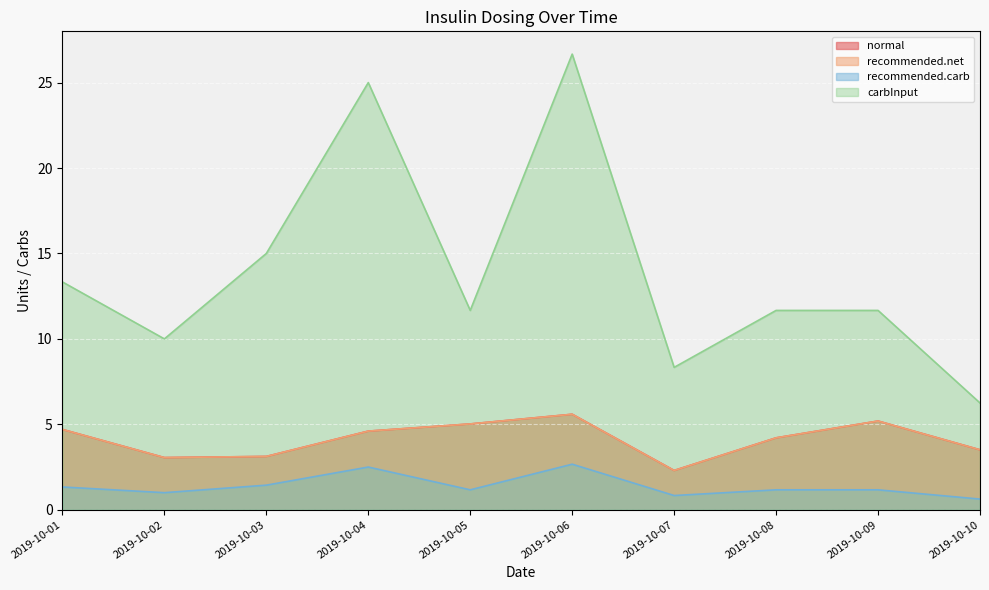

Does the chart display data point markers on the line(s)?

No